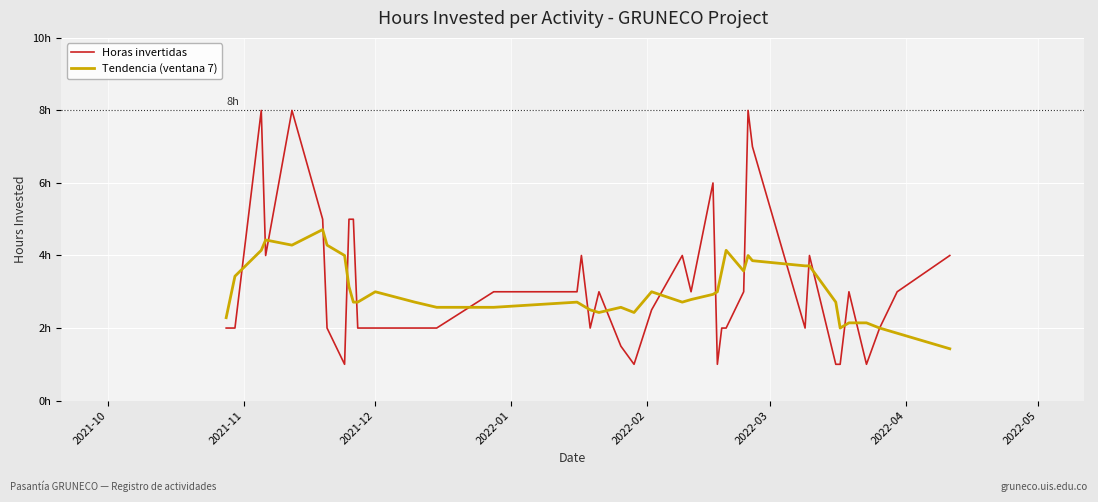

At which label does Tendencia (ventana 7) first exceed 2?

2021-10